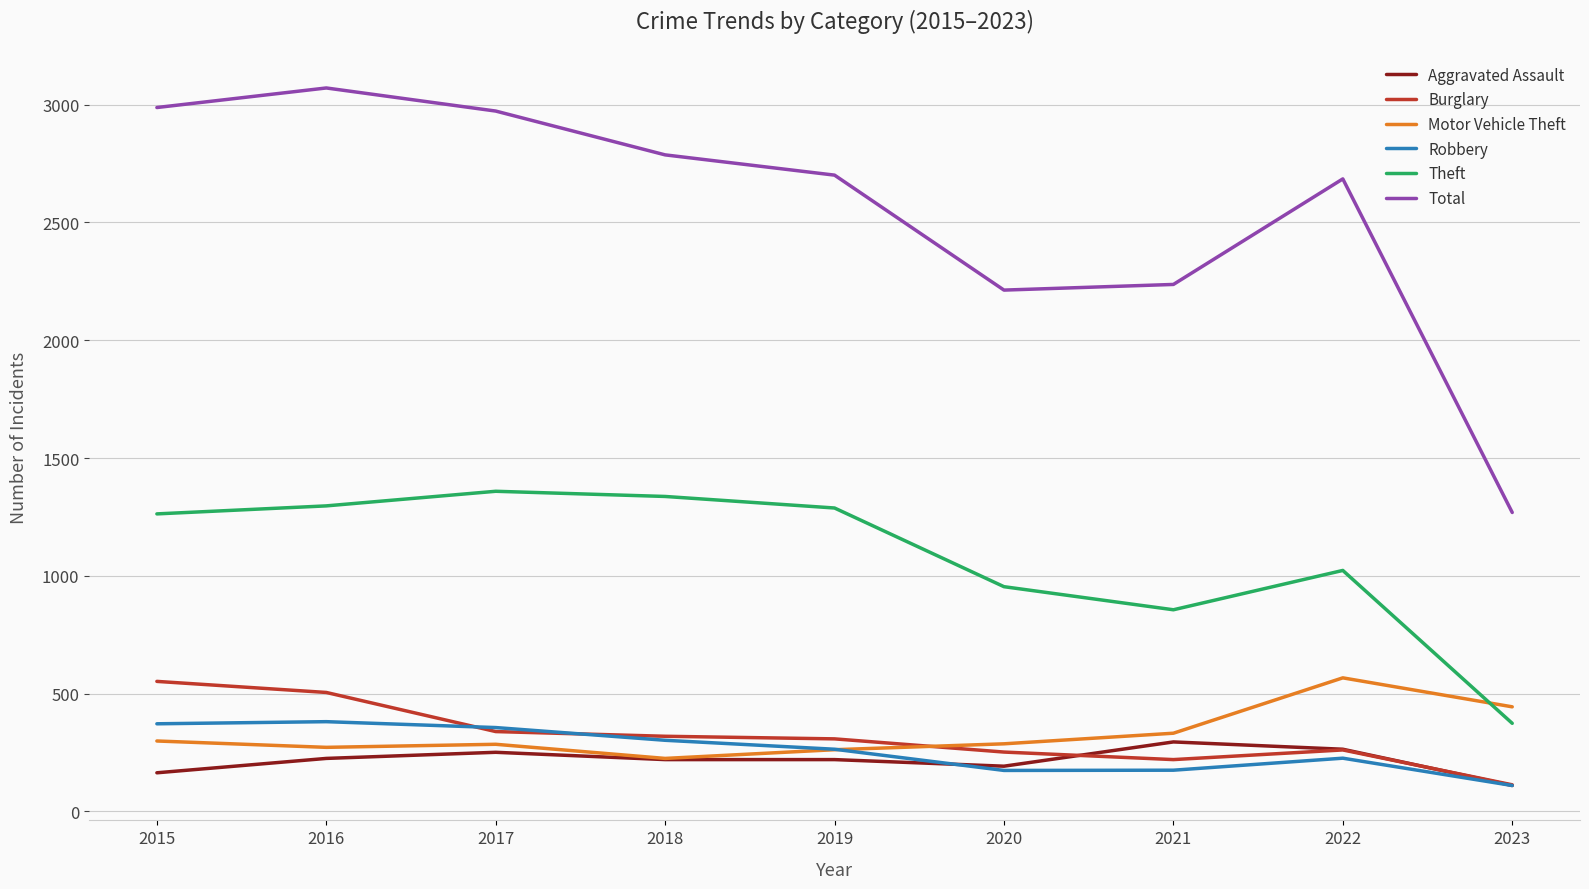

What is the difference between the second highest and minimum values in the Burglary series?

392